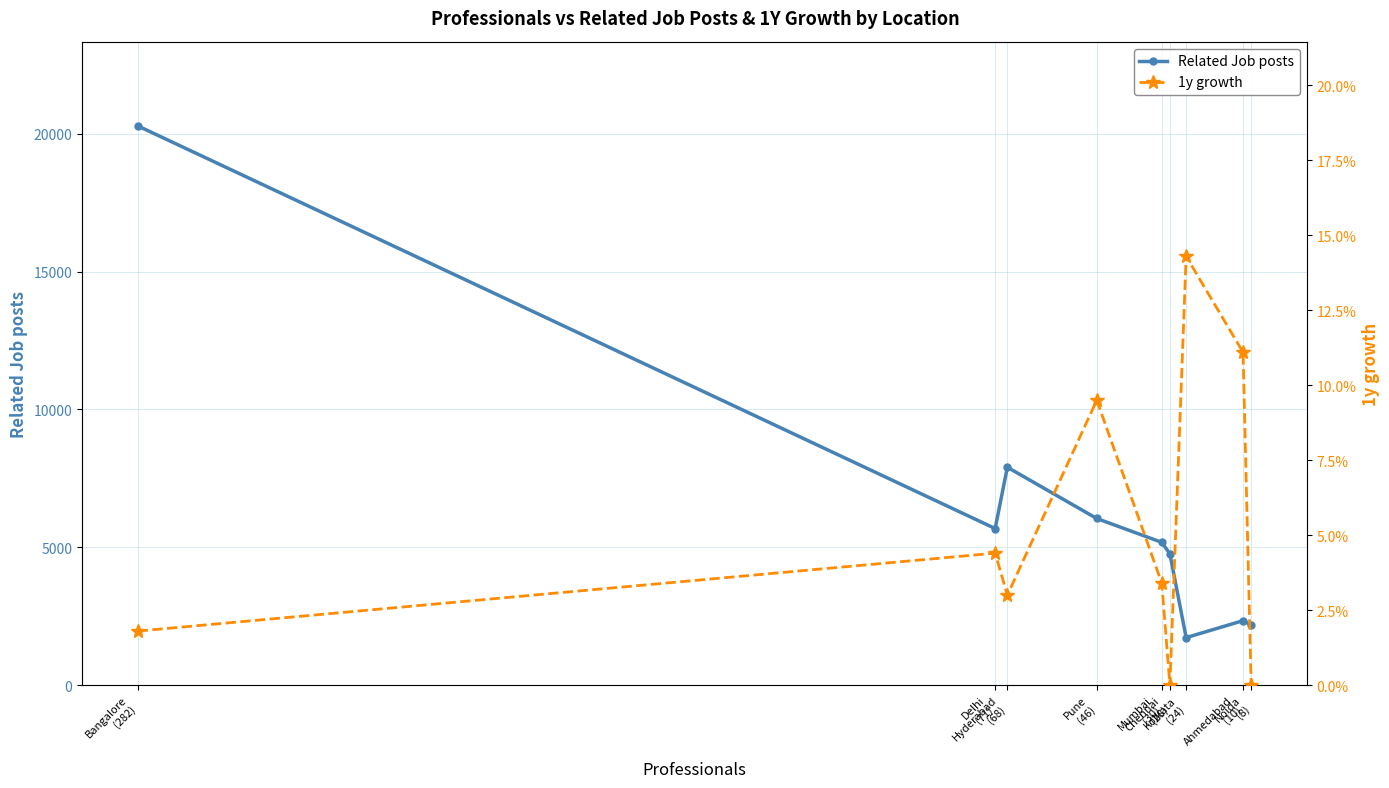

Reading right to left, list all the values displayed in this chart.

Related Job posts: Noida
(8)=2179.0	Ahmedabad
(10)=2336.0	Kolkata
(24)=1721.0	Chennai
(28)=4758.0	Mumbai
(30)=5178.0	Pune
(46)=6043.0	Hyderabad
(68)=7903.0	Delhi
(71)=5679.0	Bangalore
(282)=20289.0
1y growth: Noida
(8)=0.0	Ahmedabad
(10)=0.1	Kolkata
(24)=0.1	Chennai
(28)=0.0	Mumbai
(30)=0.0	Pune
(46)=0.1	Hyderabad
(68)=0.0	Delhi
(71)=0.0	Bangalore
(282)=0.0